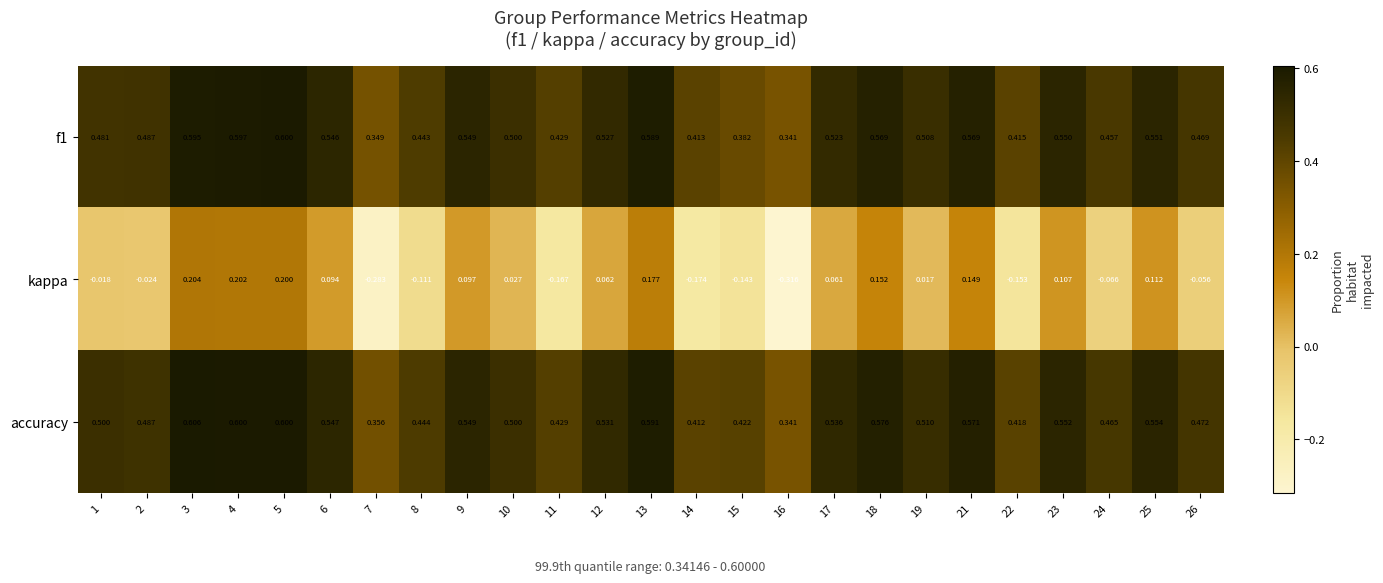

Which series has the largest total across all categories?

accuracy